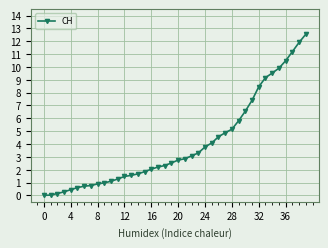

How many distinct data groups are displayed?

1